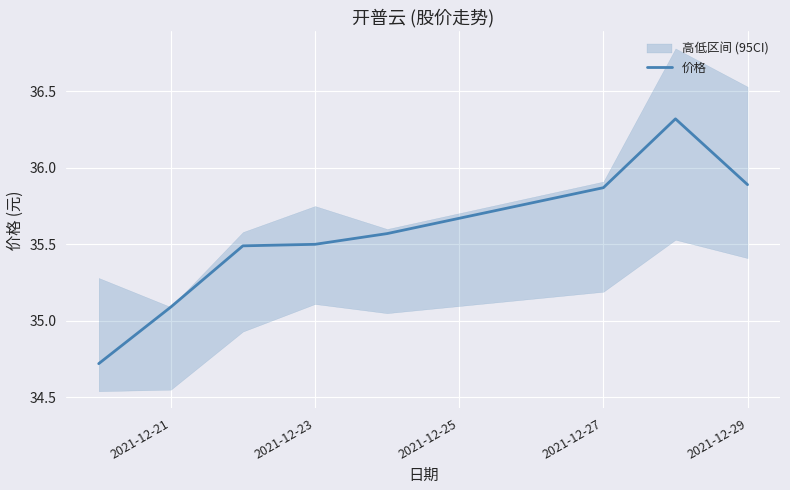

The value of 价格 at 2021-12-29 is 35.9. True or false?

True